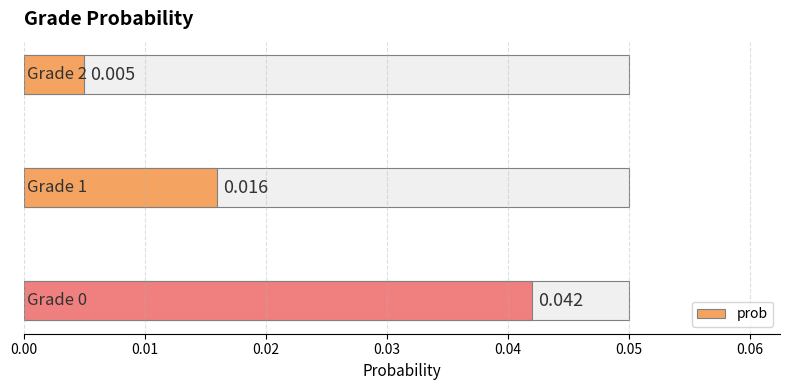

Count the values in the range 0 to 1.

3